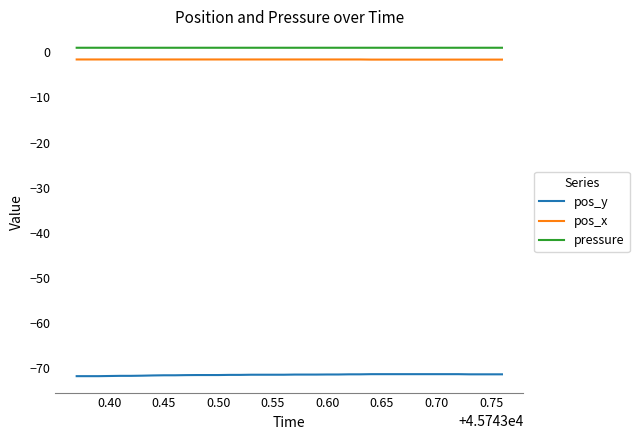

True or false: pos_y and pressure cross at least once.

False